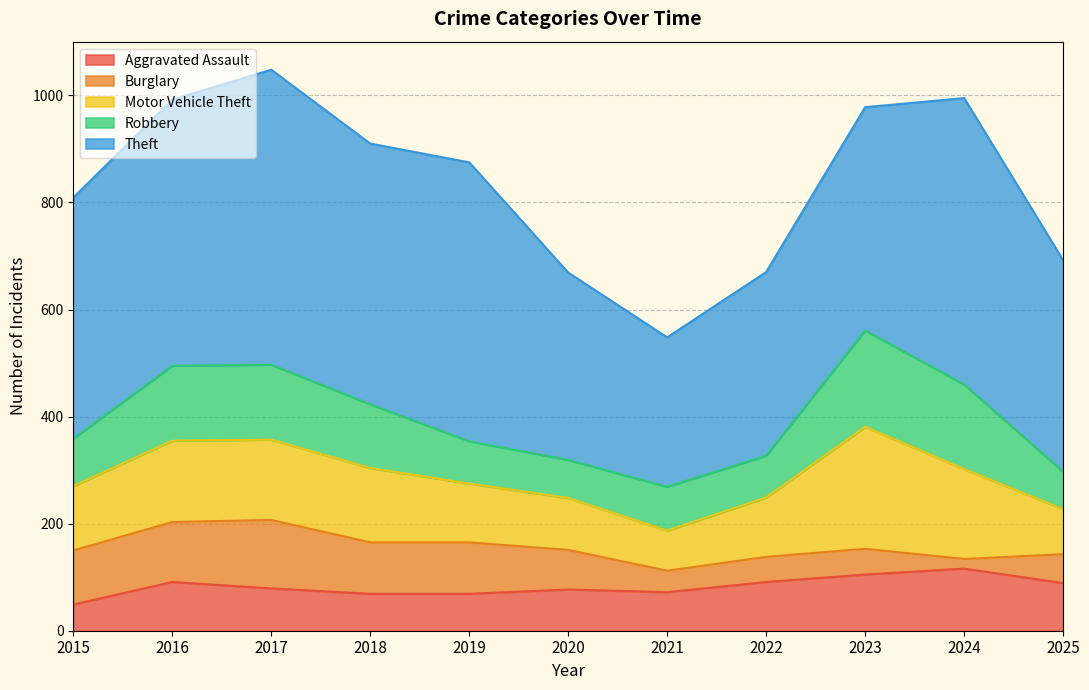

At which category does the chart reach its minimum across all series?

2024